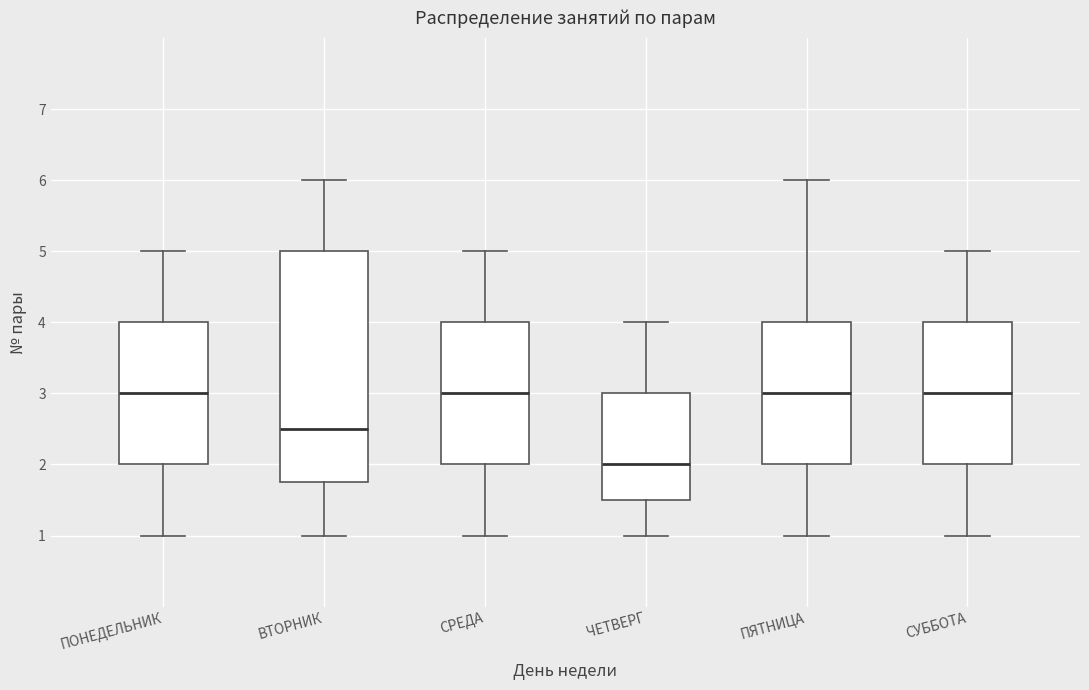

Which box is the tallest, from its lower edge to its upper edge?

ВТОРНИК